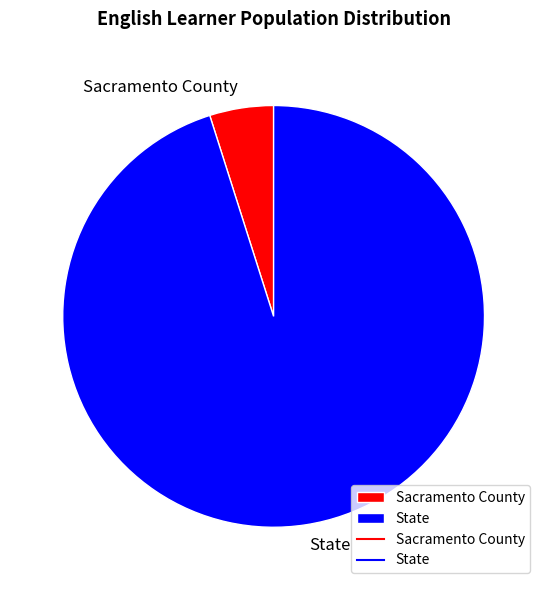

Which category accounts for the majority?

State